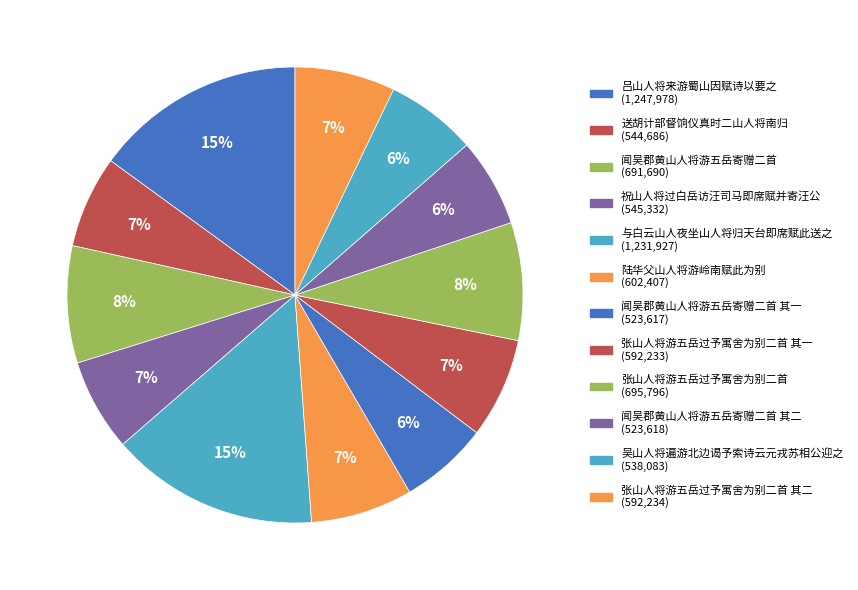

How many slices are in this pie chart?

12